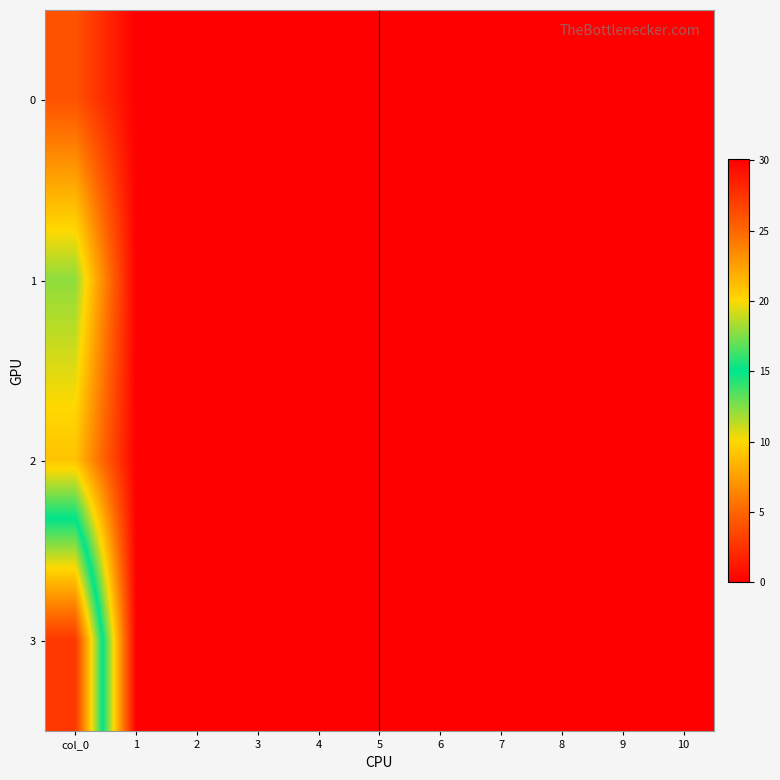

How many distinct data groups are displayed?

4